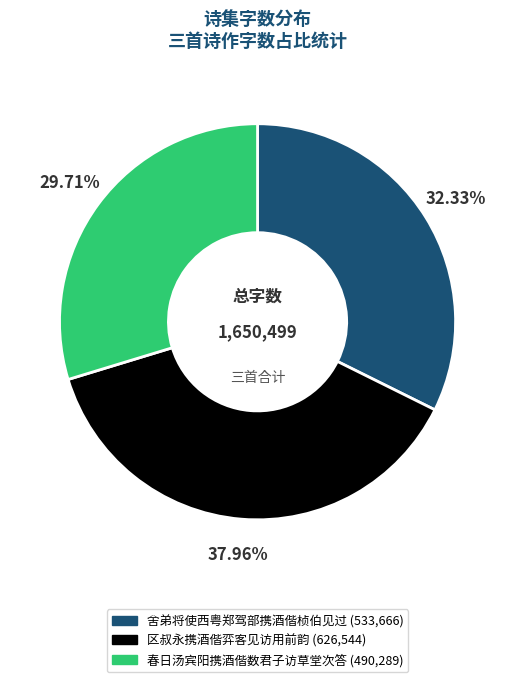

How many segments does this pie chart have?

3